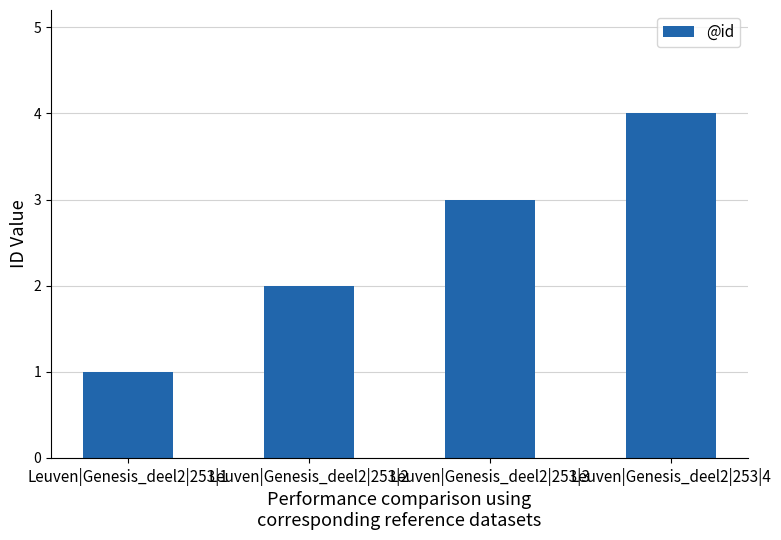

How many data points are less than 3?

2